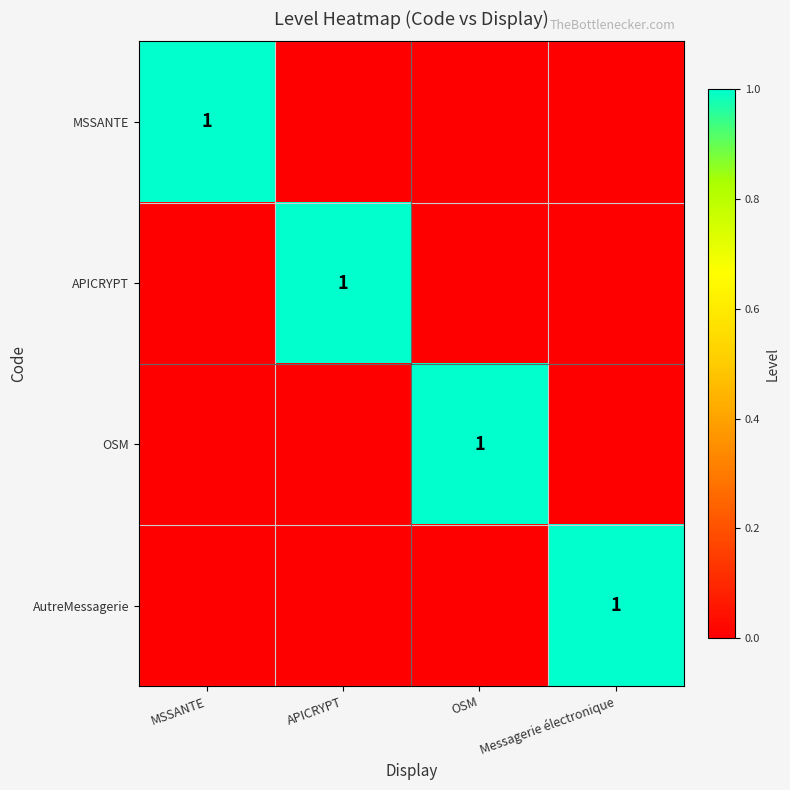

How many data points does each series have?

4